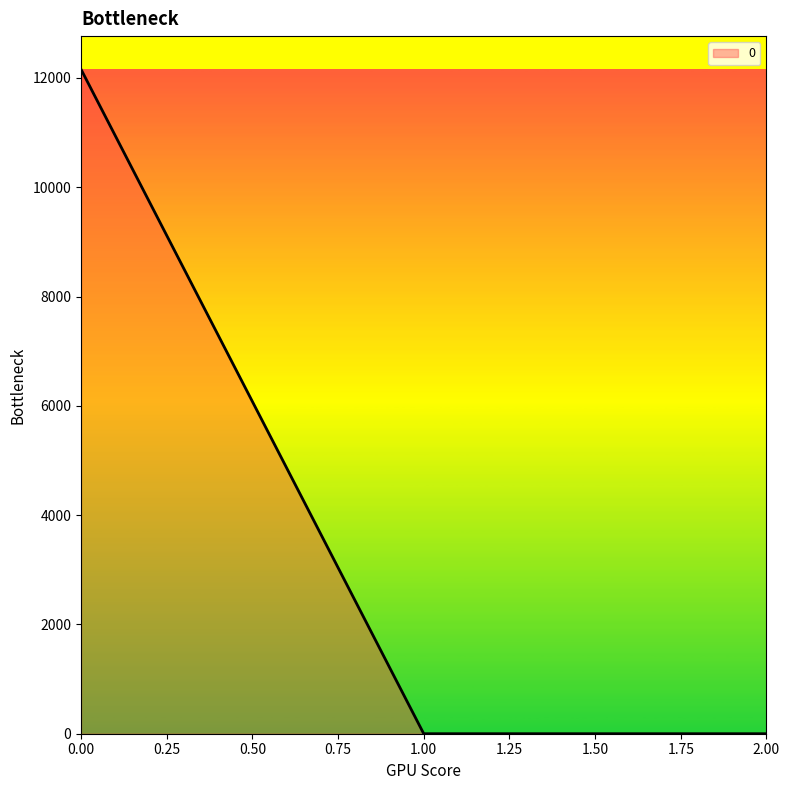

How many lines are shown in the chart?

1